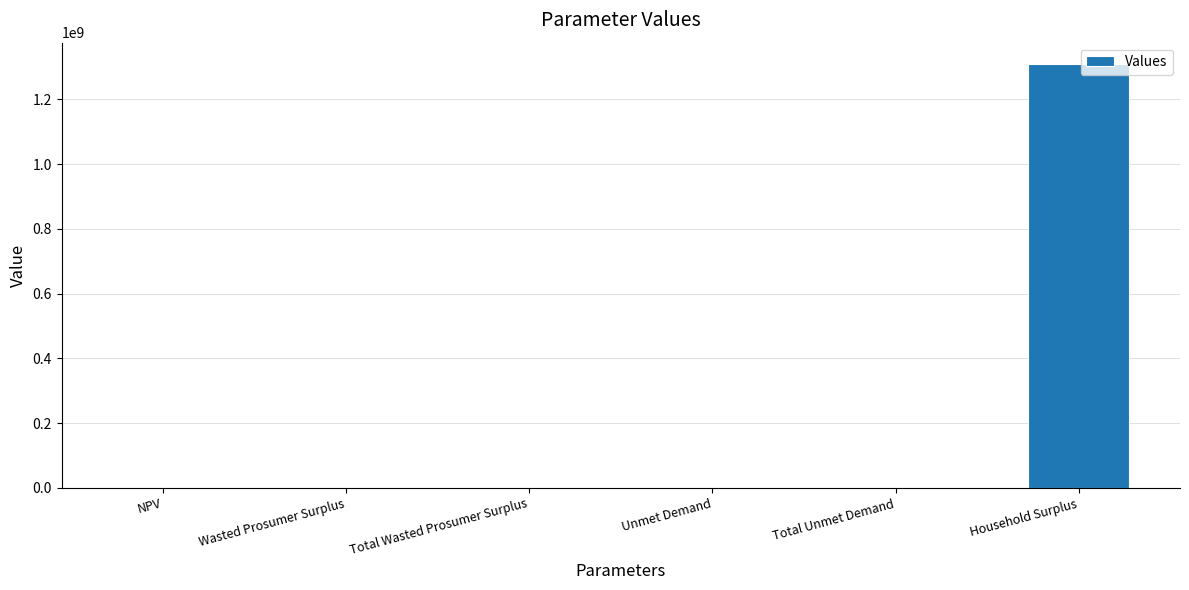

What is the approximate value at Household Surplus?

1309757270.3